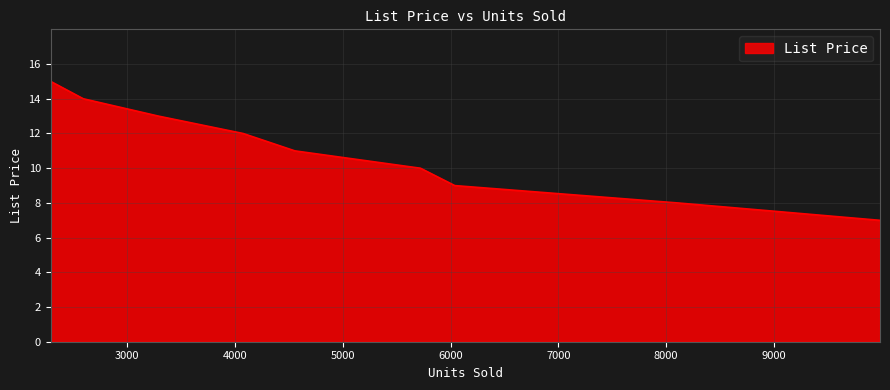

What is the difference between the maximum and minimum values?

8.0